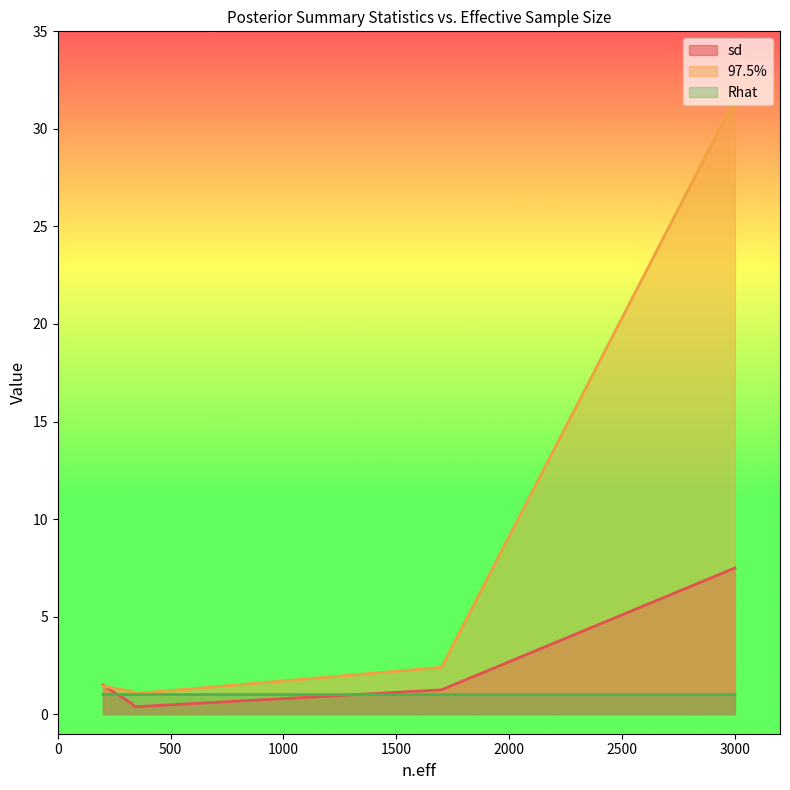

How many interior local valleys does the sd series have?

1